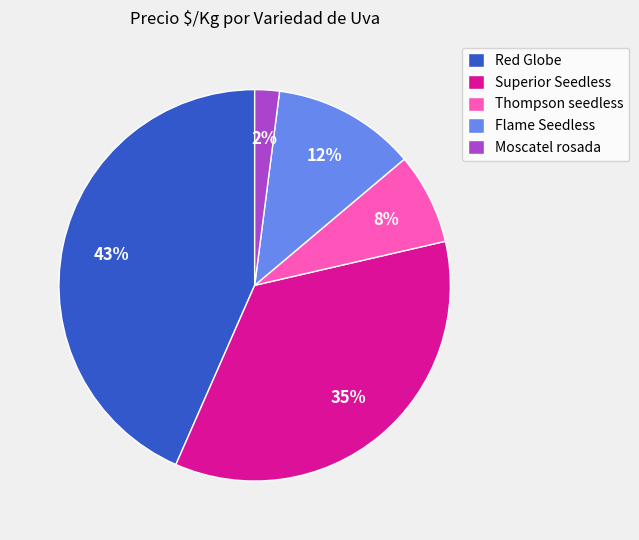

Is it true that Flame Seedless is 12% of the pie?

True